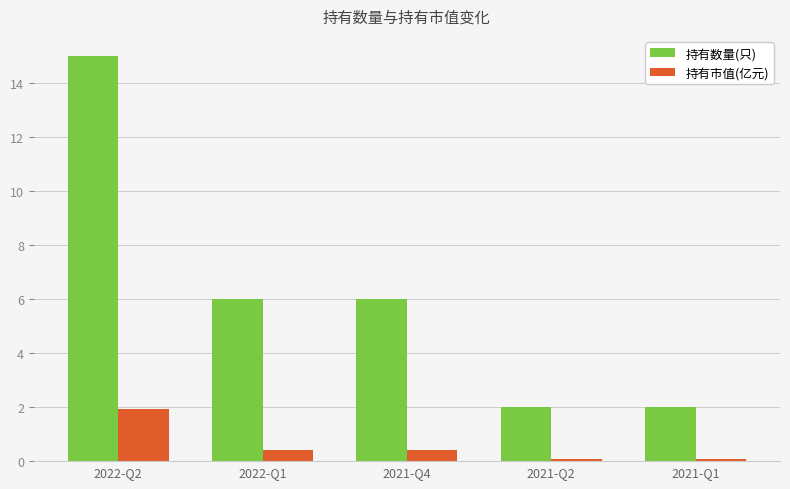

Is the value of 持有市值(亿元) at 2021-Q2 greater than the value of 持有数量(只) at 2021-Q4?

No